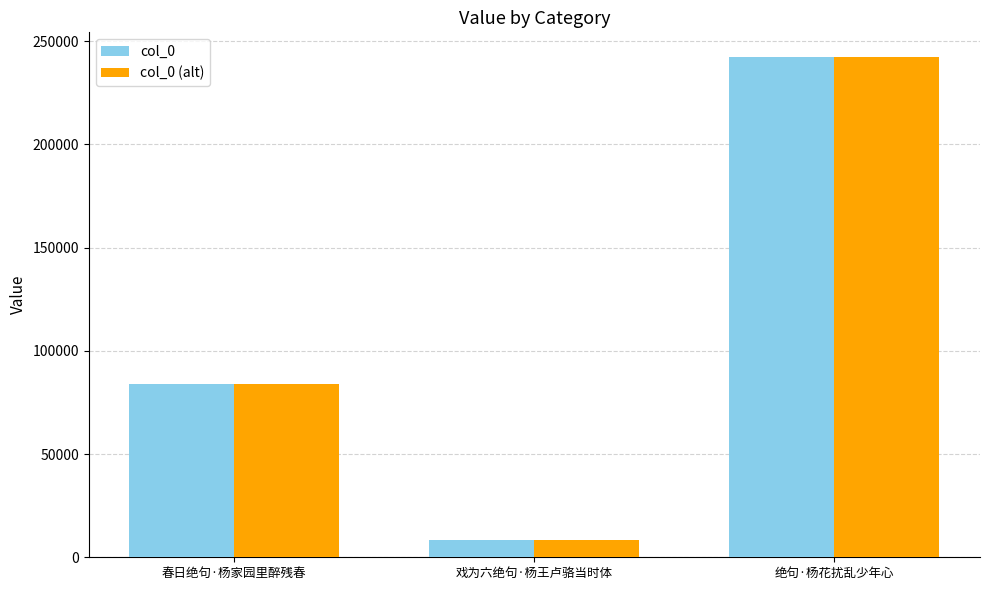

What is the value of the col_0 bar at the 1st from the left?

84016